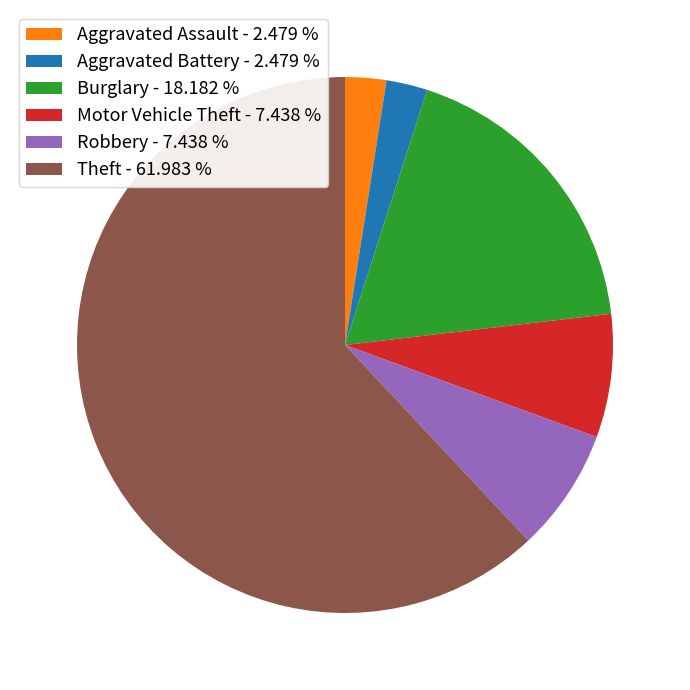

Is the sum of Robbery - 7.438 % and Aggravated Assault - 2.479 % greater than half?

No